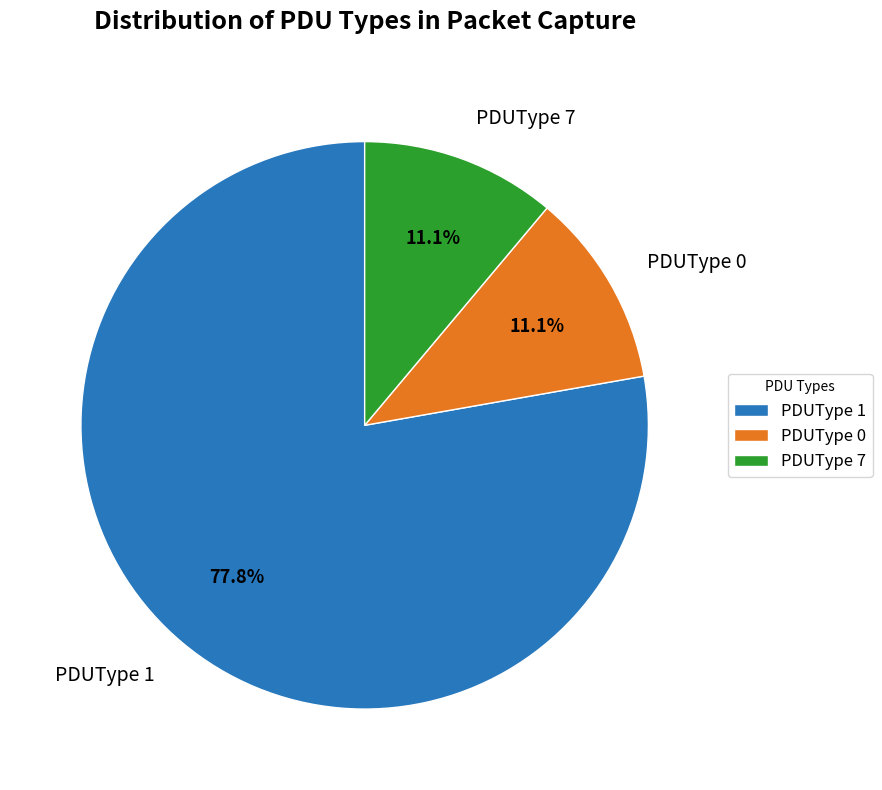

What percentage is the PDUType 0 slice, to the nearest percent?

11%